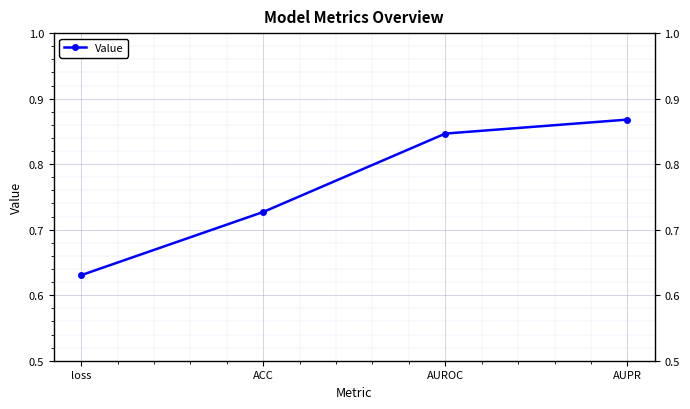

List the labels in order of value, largest first.

AUPR, AUROC, ACC, loss